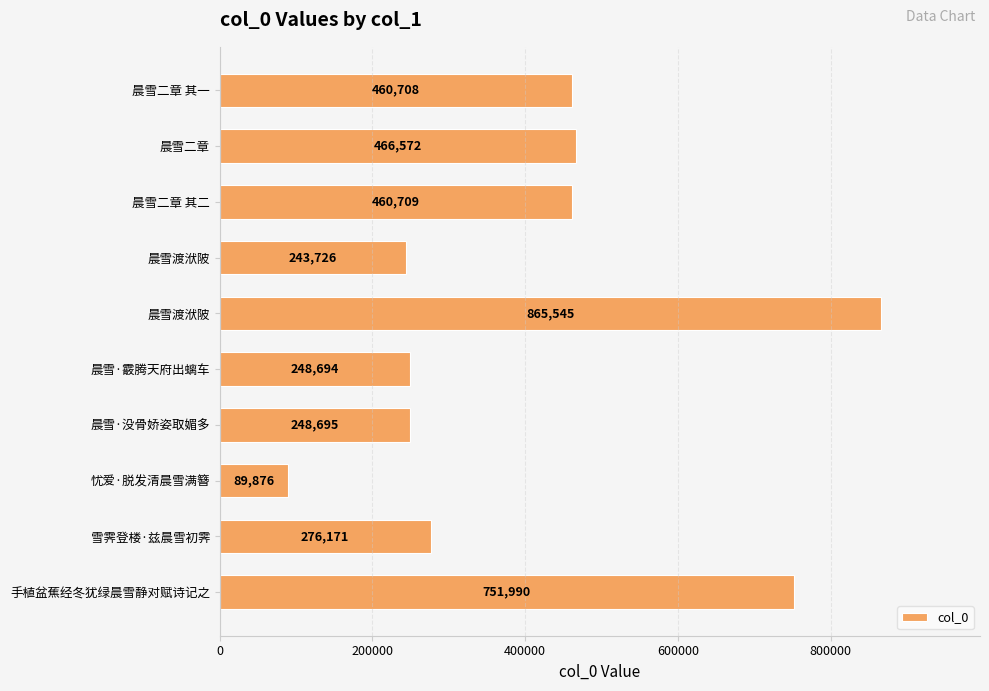

How many bars are there in total?

10